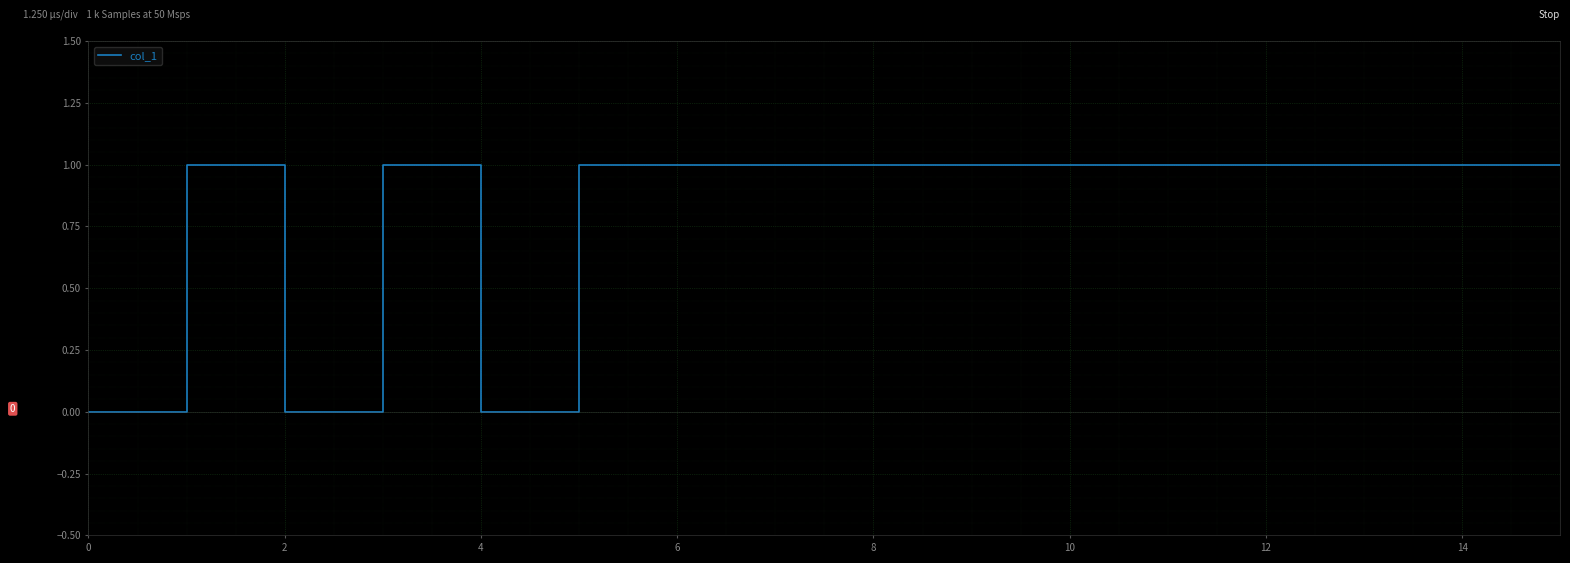

How many values are between 1 and 2?

13